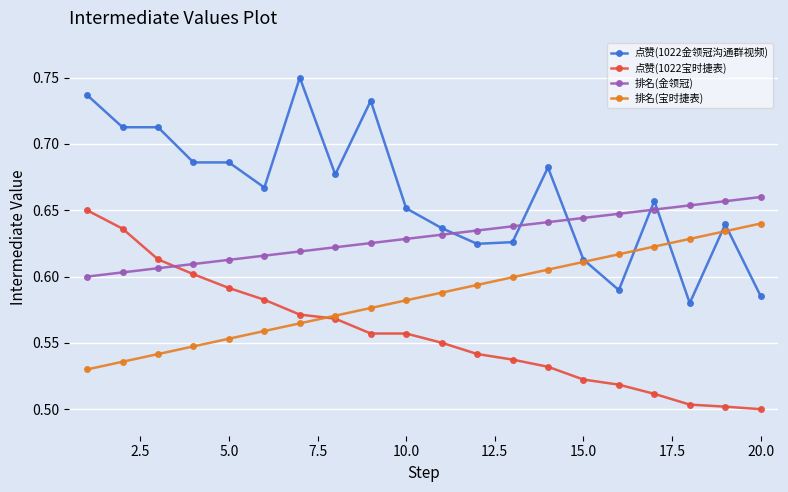

Count the 排名(金领冠) values in the range 0 to 1.

20